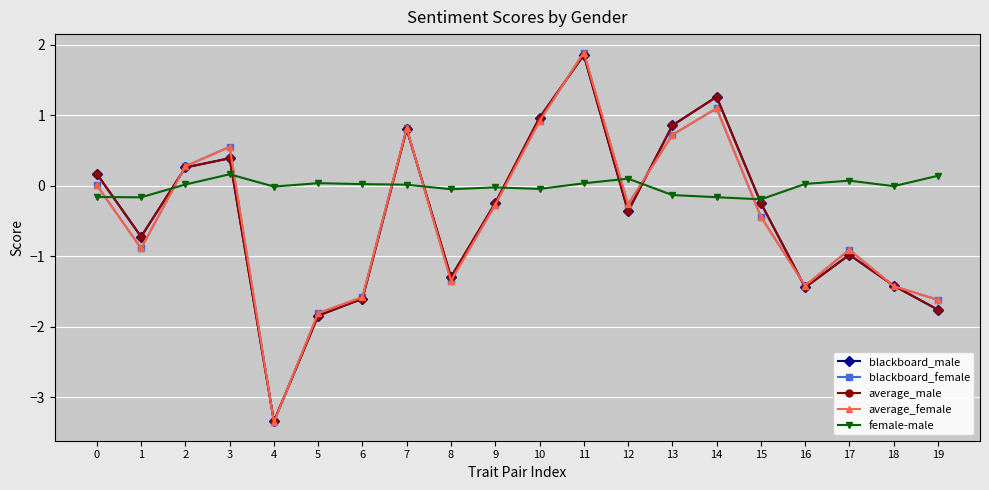

How many lines are shown in the chart?

5